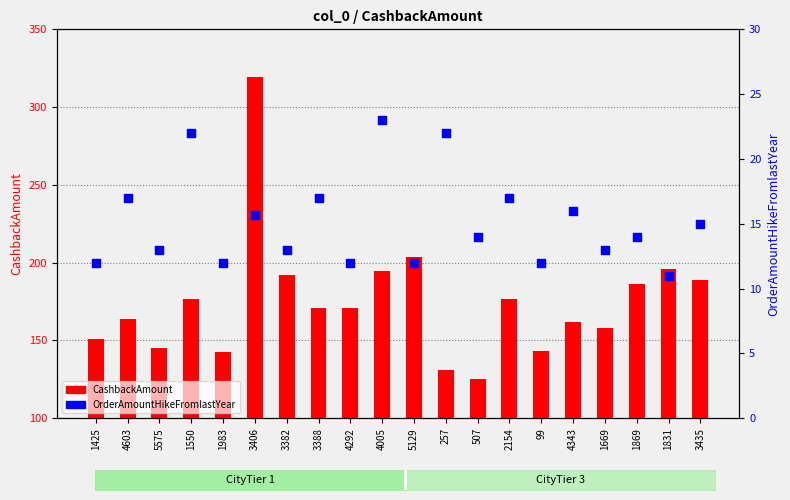

Which series has the largest total across all categories?

CashbackAmount